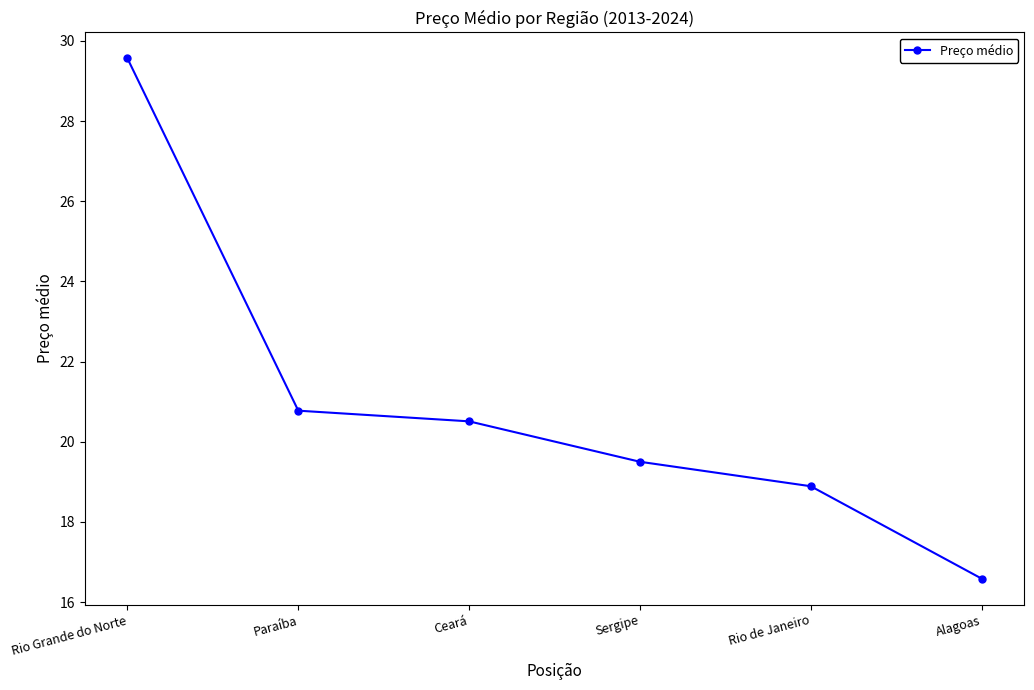

What is the smallest value displayed?

16.6